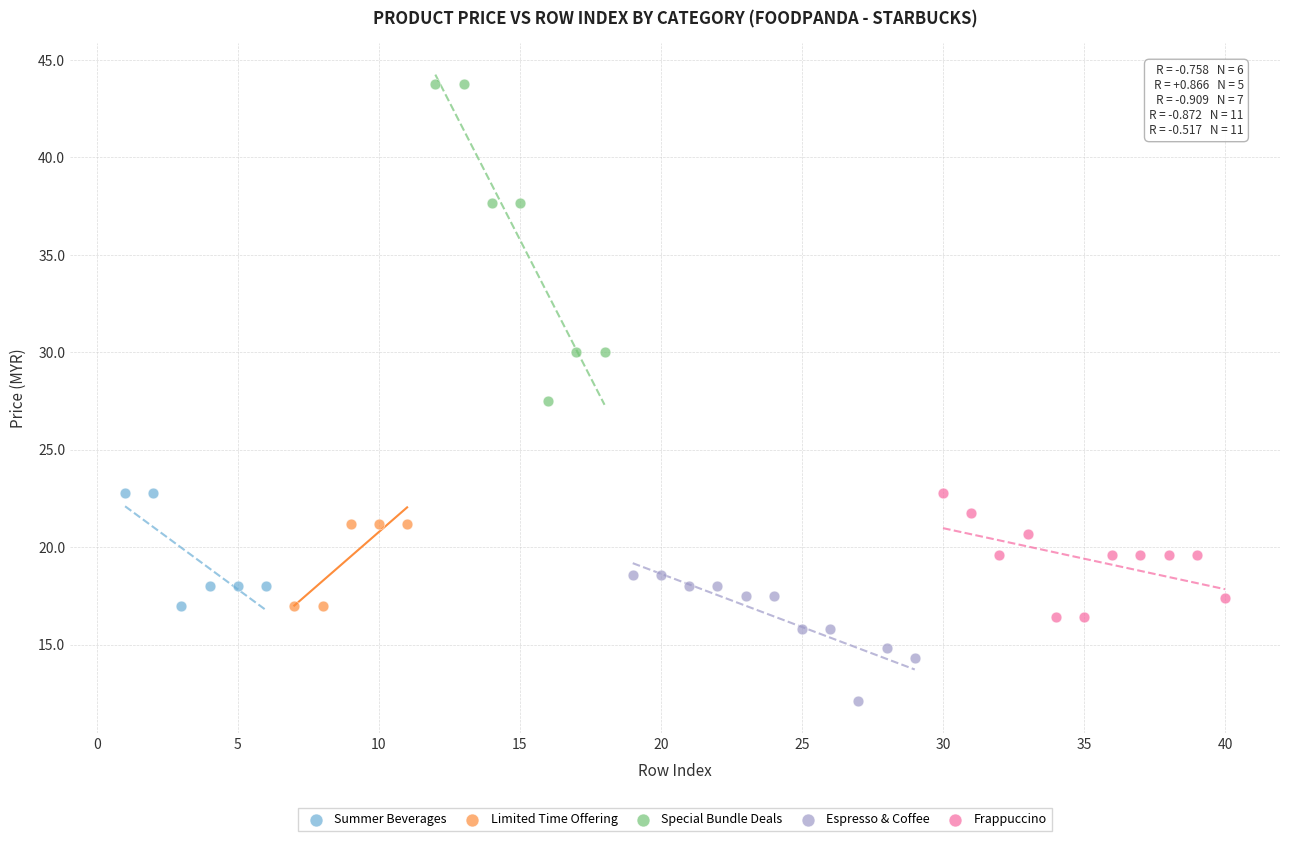

Which series contains the lowest Y value?

Espresso & Coffee